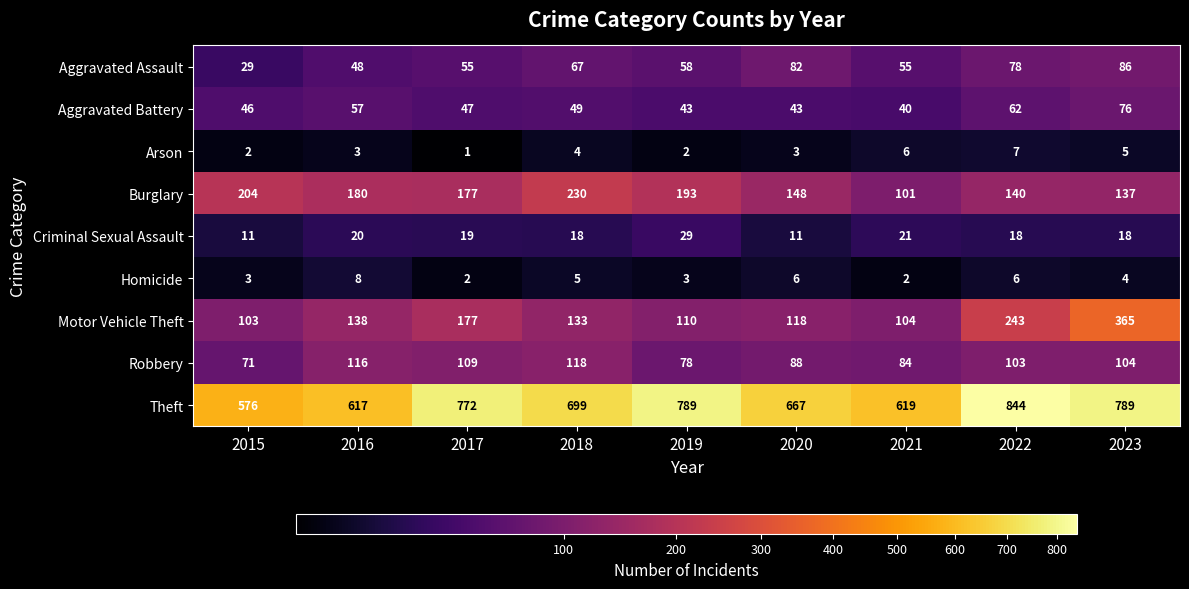

Is it true that Criminal Sexual Assault equals 12 at 2018?

False